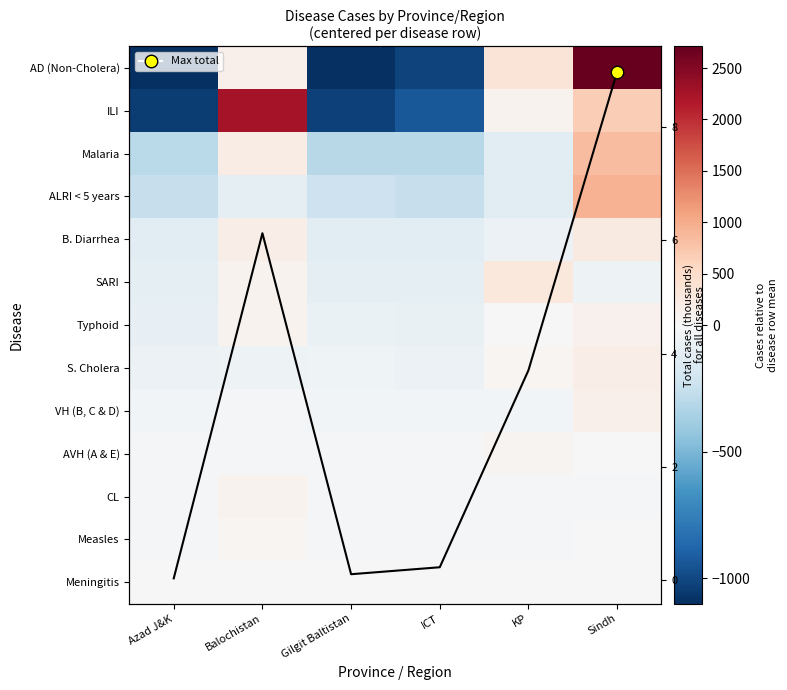

The Total (thousands) series shows 3.2 at Balochistan. True or false?

False